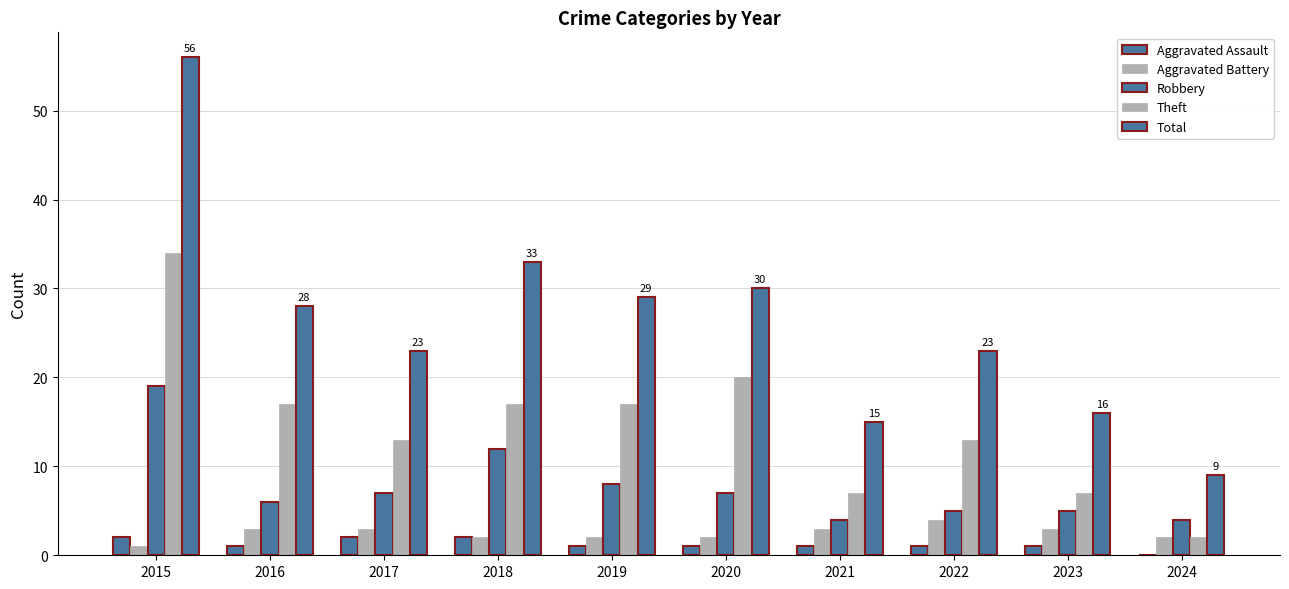

True or false: Total has a value of 8 at 2022.

False